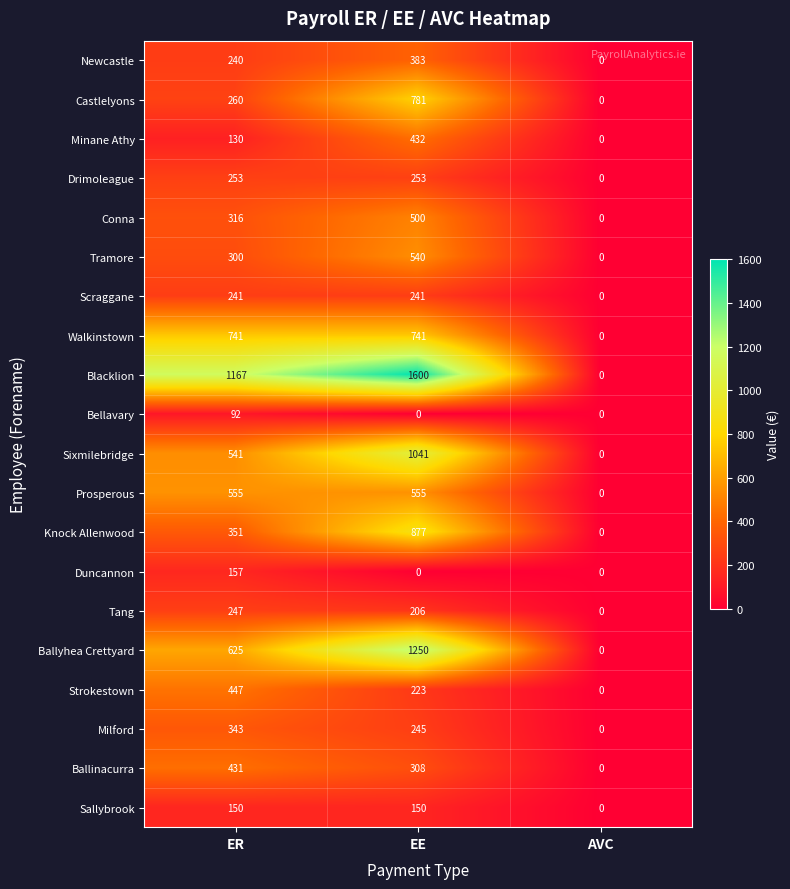

How many series are shown in this chart?

20